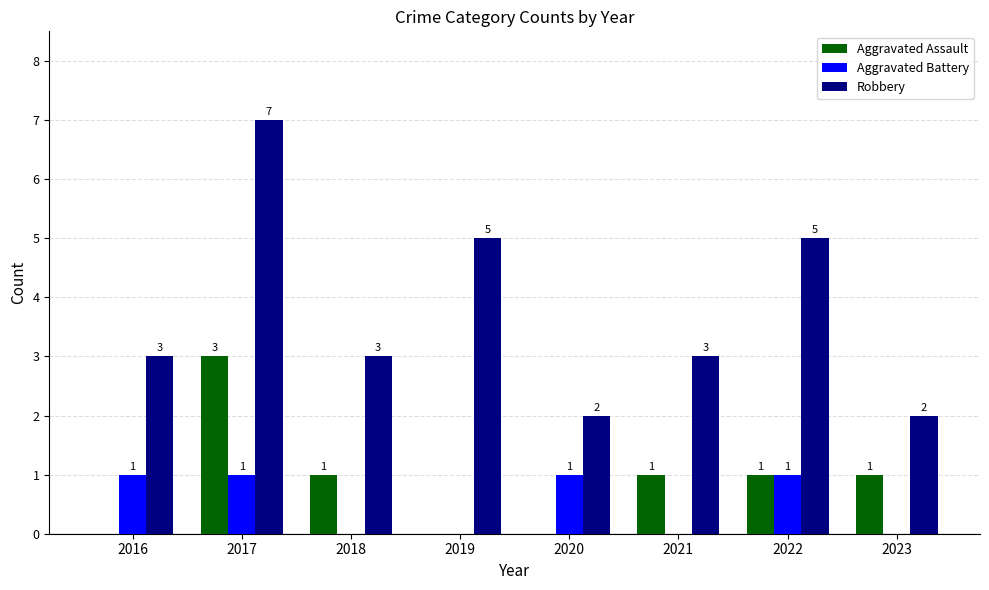

What is the total value across all series at 2023?

3